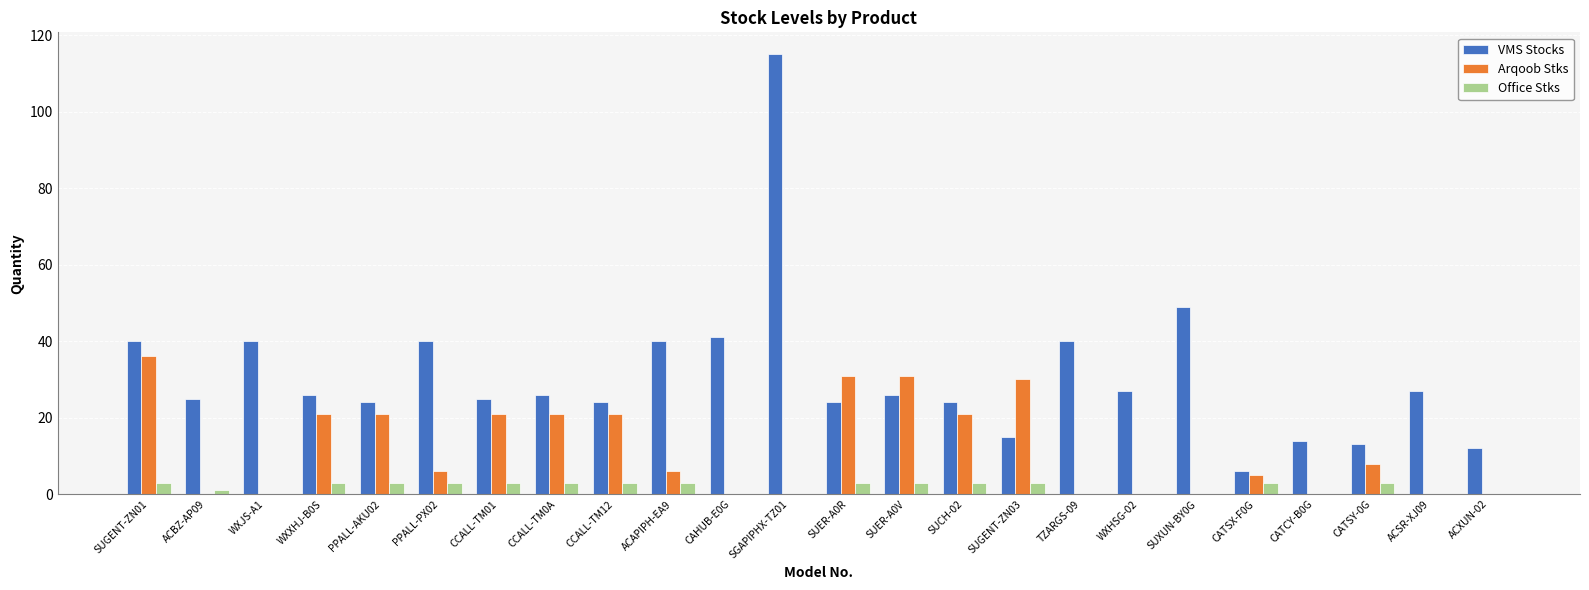

Is the value of VMS Stocks at ACSR-XJ09 greater than the value of Arqoob Stks at CAHUB-E0G?

Yes